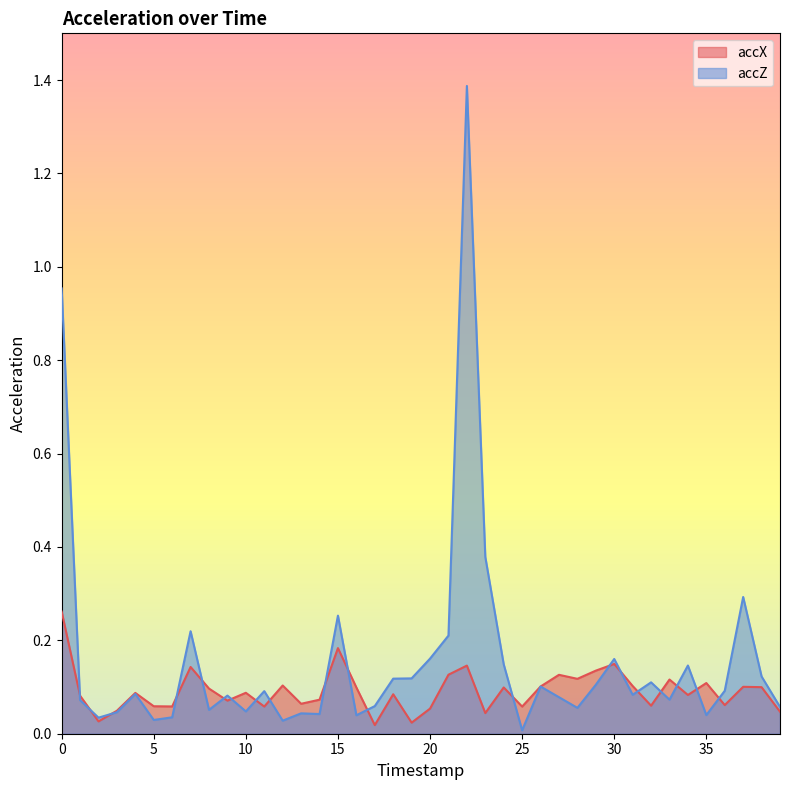

What is the value of the accX point at the 27th from the left?

0.1